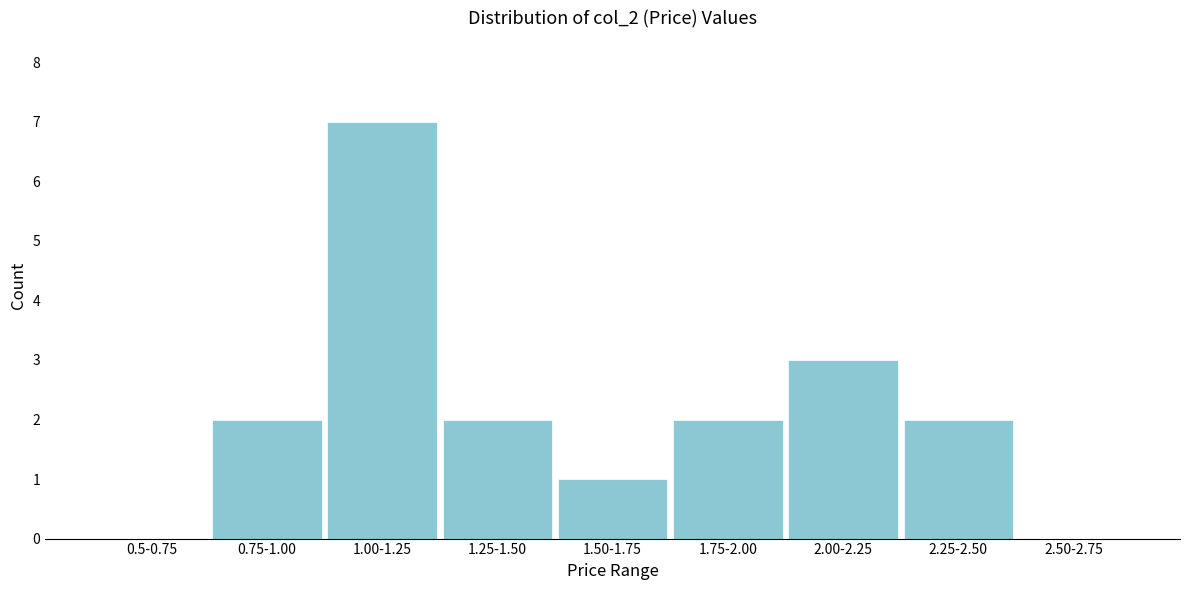

Reading right to left, list all the values displayed in this chart.

2.50-2.75=0	2.25-2.50=2	2.00-2.25=3	1.75-2.00=2	1.50-1.75=1	1.25-1.50=2	1.00-1.25=7	0.75-1.00=2	0.5-0.75=0